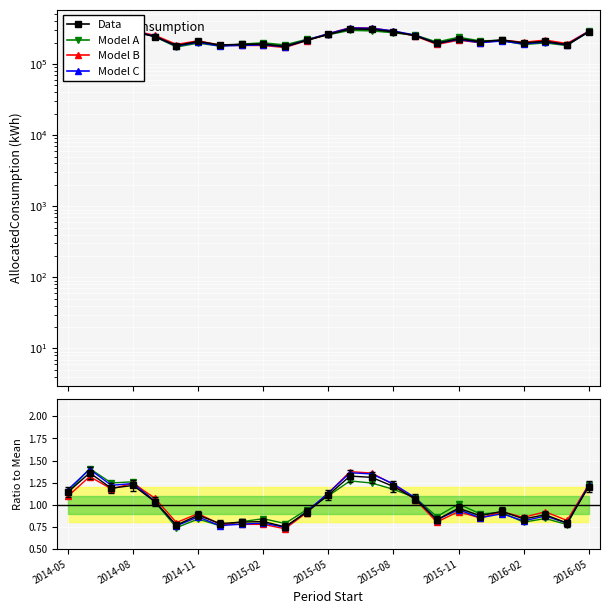

What are all the series names shown in the legend?

Data, Model A, Model B, Model C